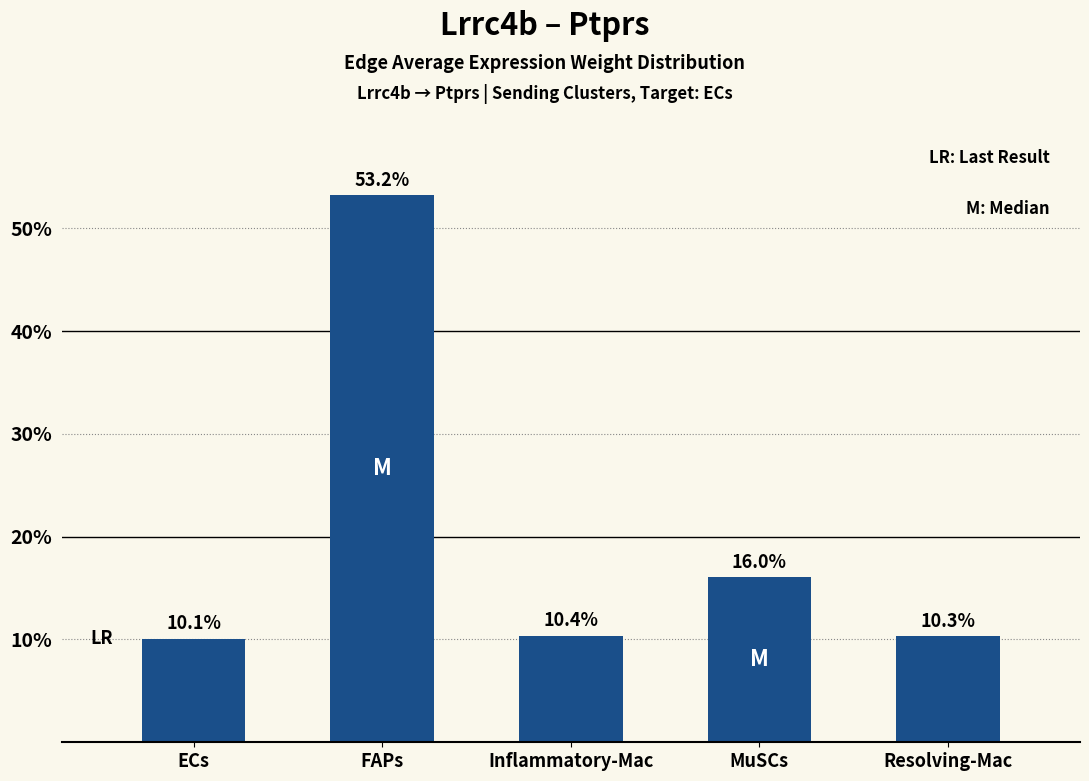

Between Resolving-Mac and ECs, which is larger?

Resolving-Mac